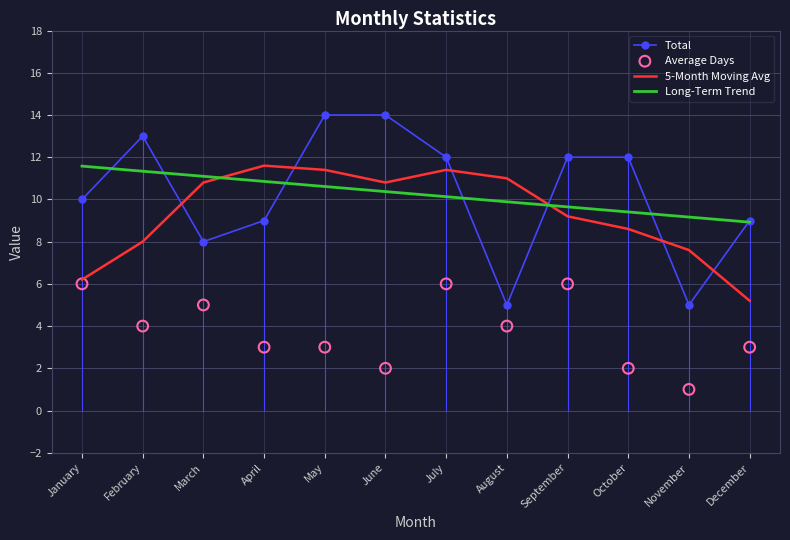

Which series reaches the maximum Y coordinate?

Total